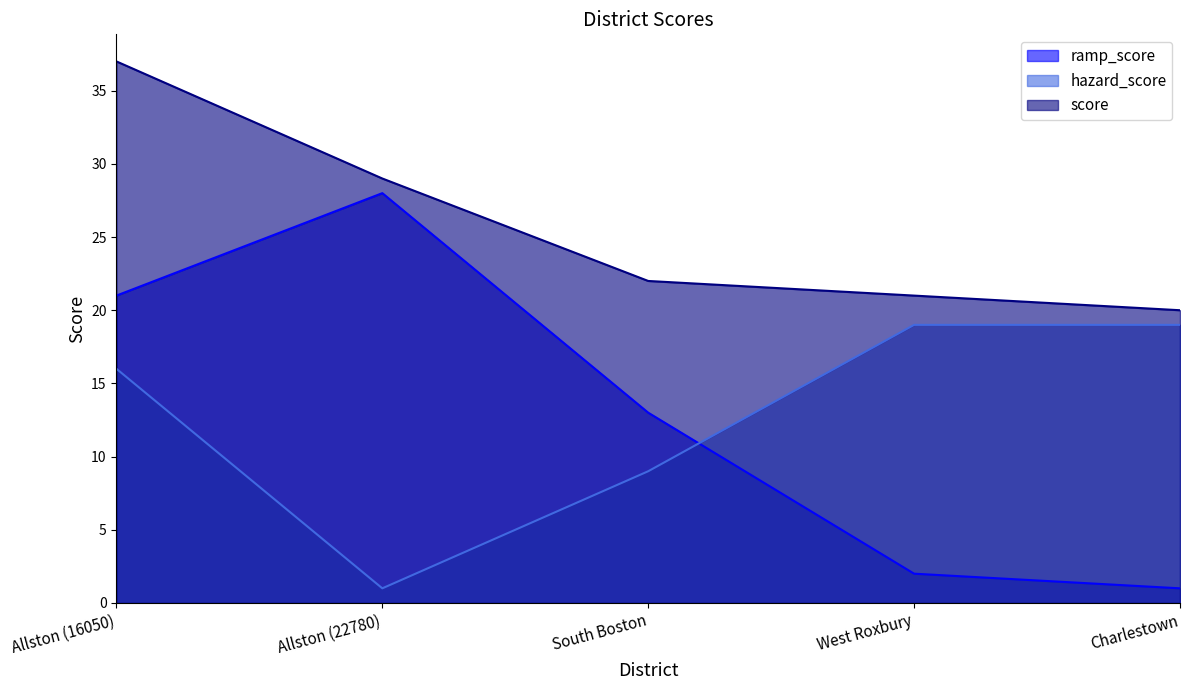

True or false: hazard_score and score intersect in this chart.

False